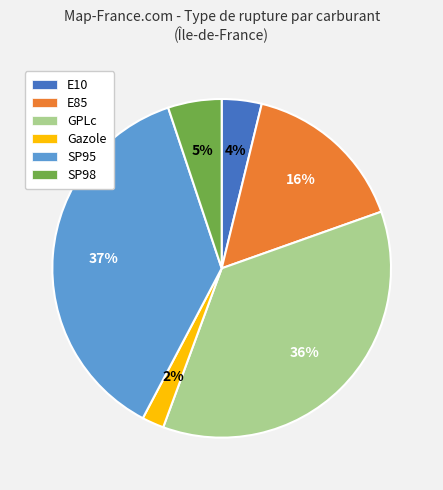

To the nearest percent, what is the combined percentage of SP95 and Gazole?

39%